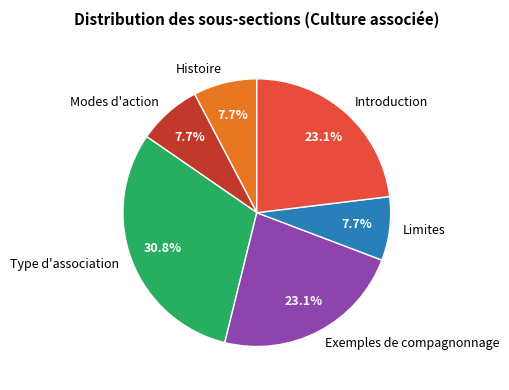

Does Type d'association represent more than half of the total?

No